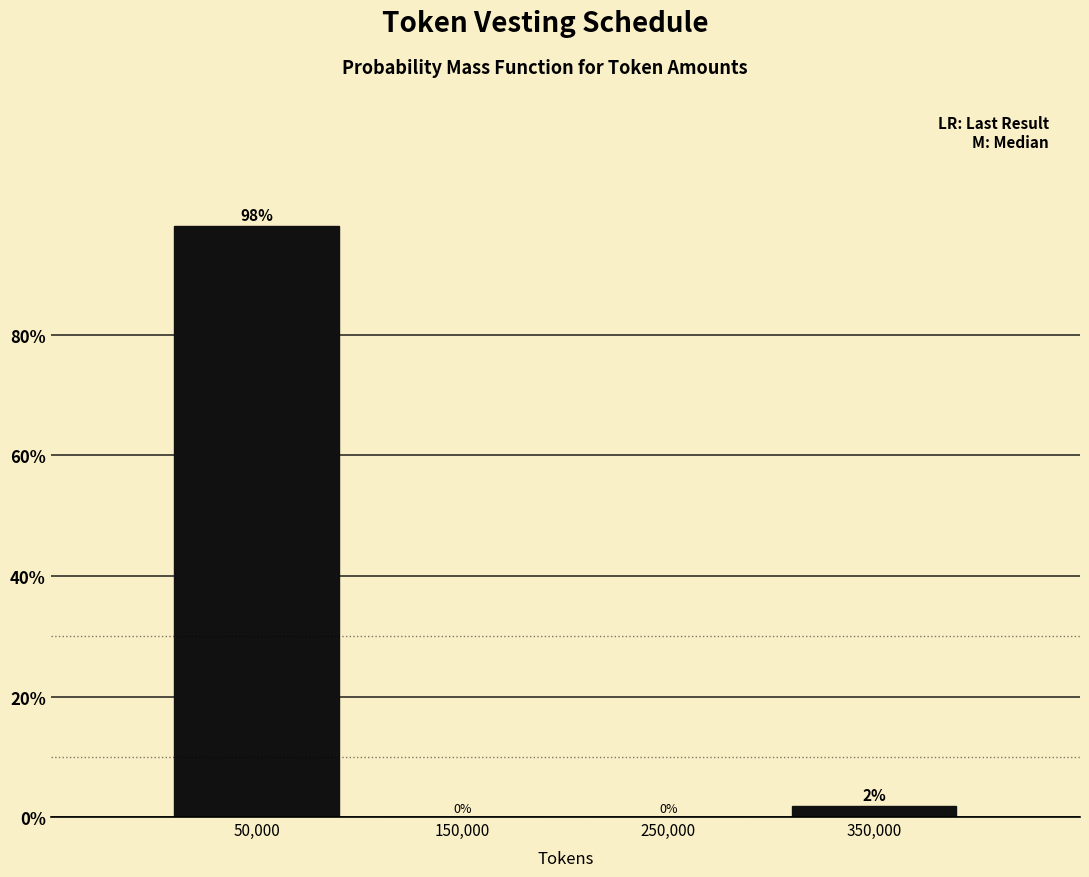

Over which range of the x-axis is the bar tallest?

0 to 100000